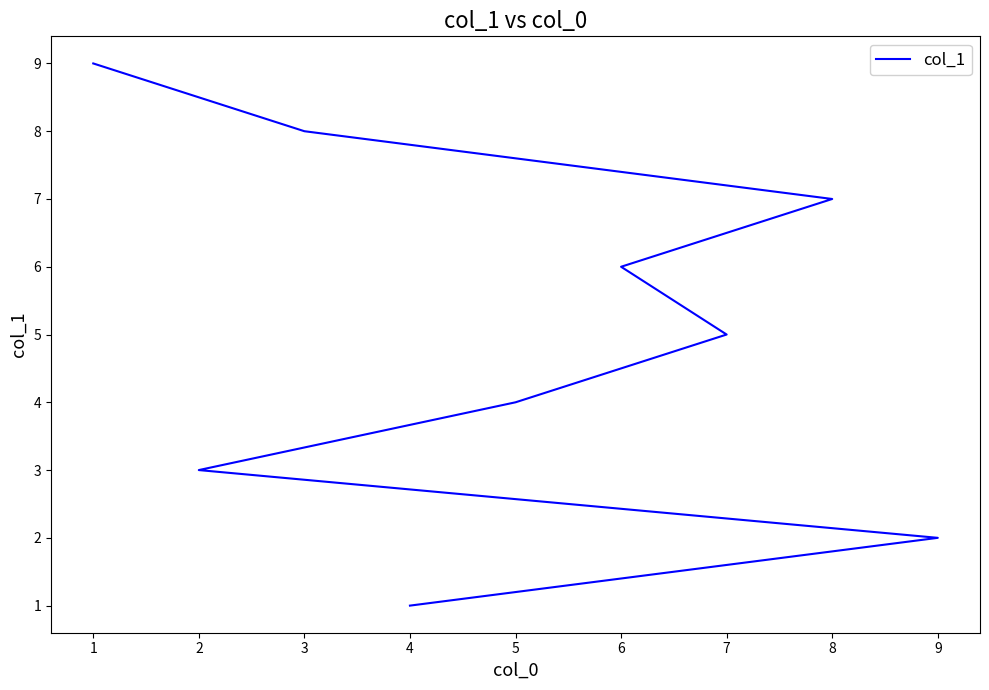

What is the difference between the values at 4 and 1?

8